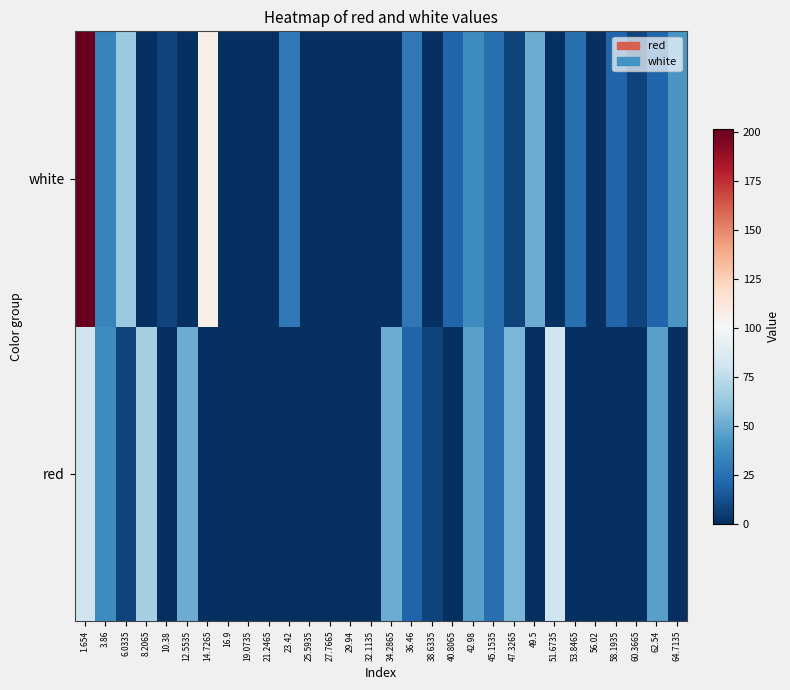

At which category does the chart reach its minimum across all series?

10.38